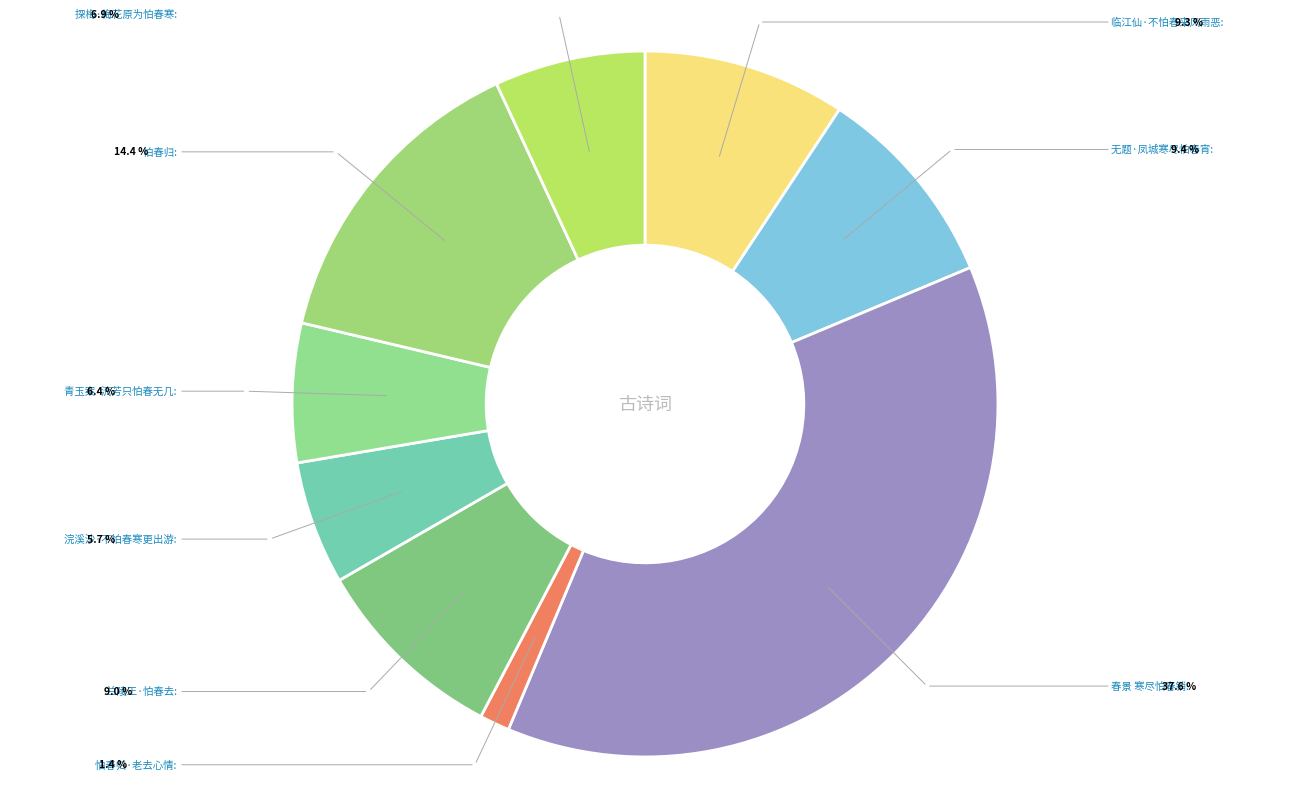

How many segments does this pie chart have?

9